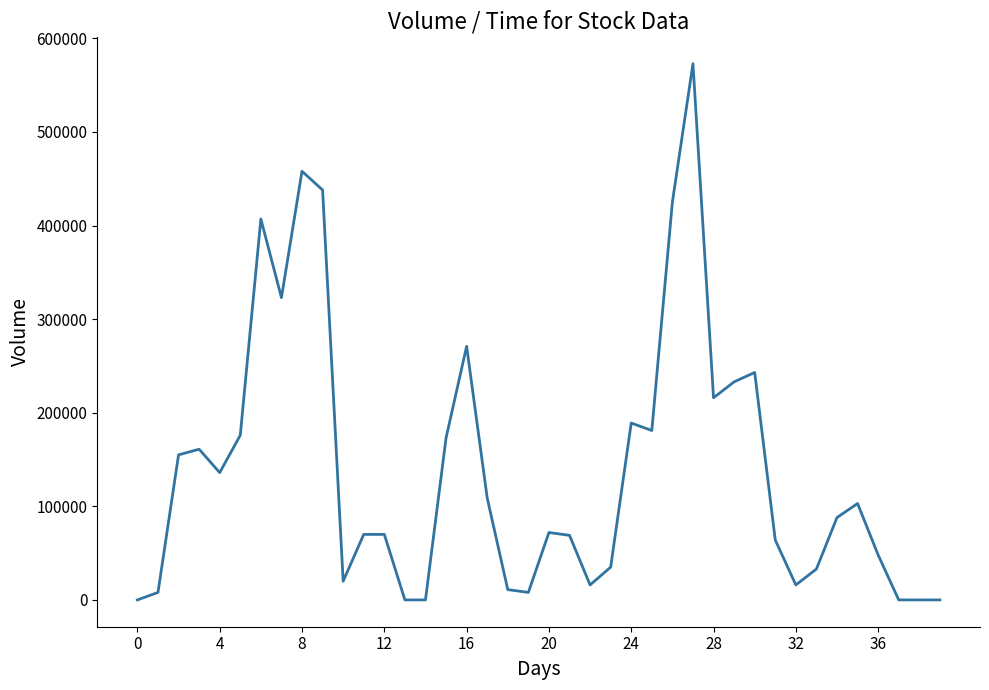

What is the difference between the maximum and minimum values?

573000